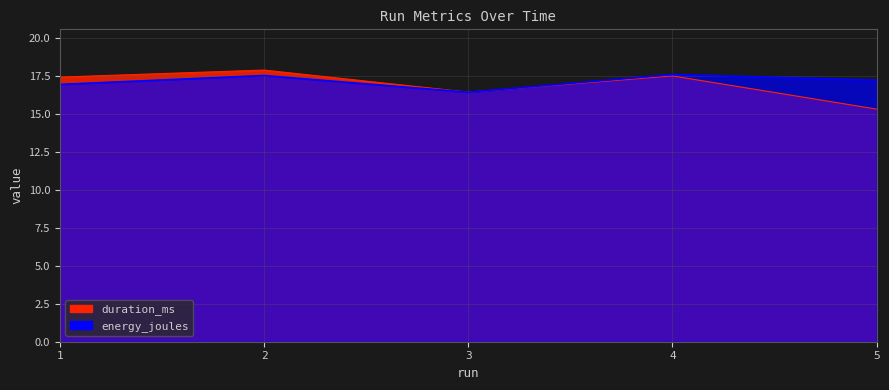

Does the chart display data point markers on the line(s)?

No